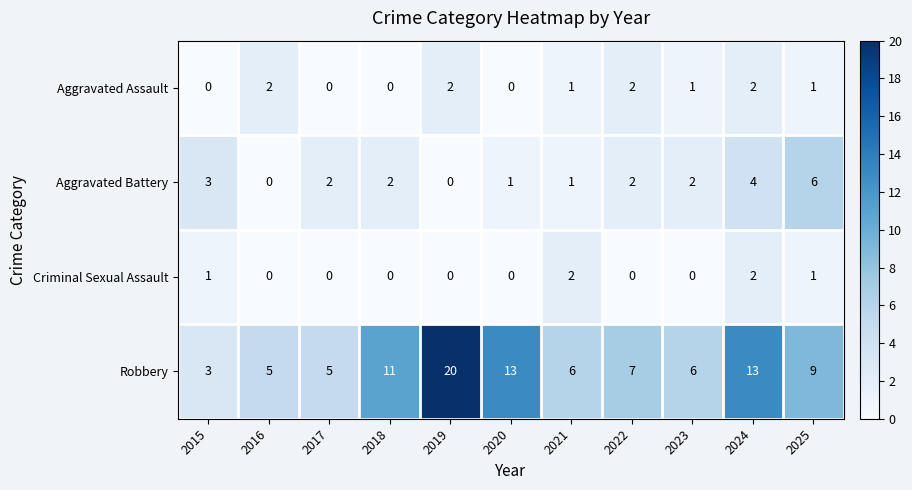

What is the sum of all Robbery values?

98